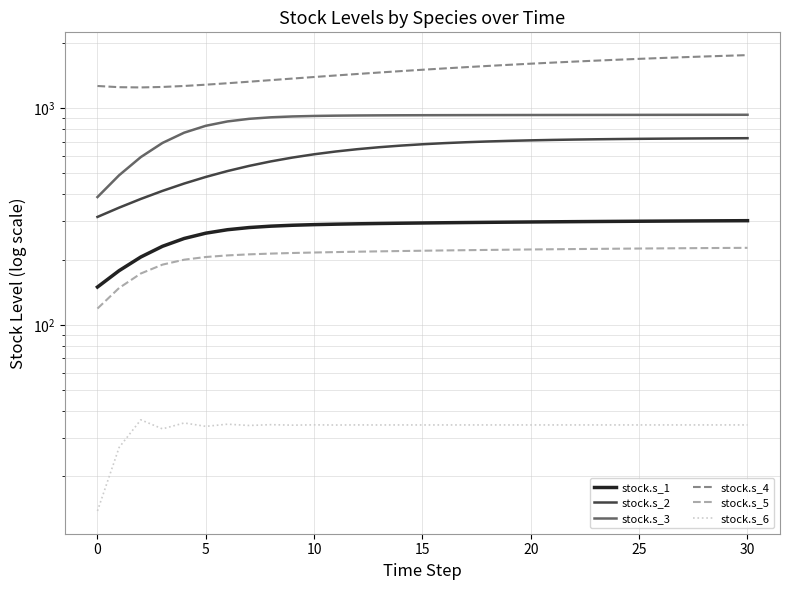

True or false: stock.s_4 and stock.s_3 intersect in this chart.

False